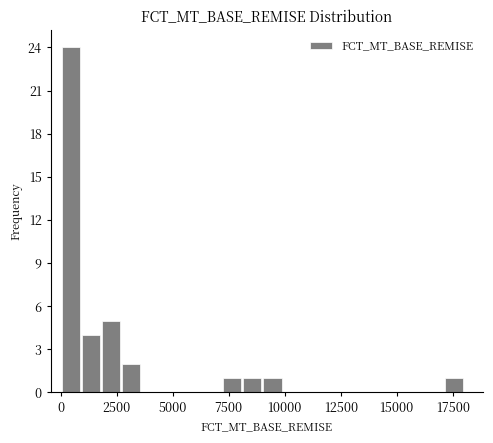

Around what value on the x-axis is the tallest bar? Give the approximate position of its centre, as read against the axis.

500